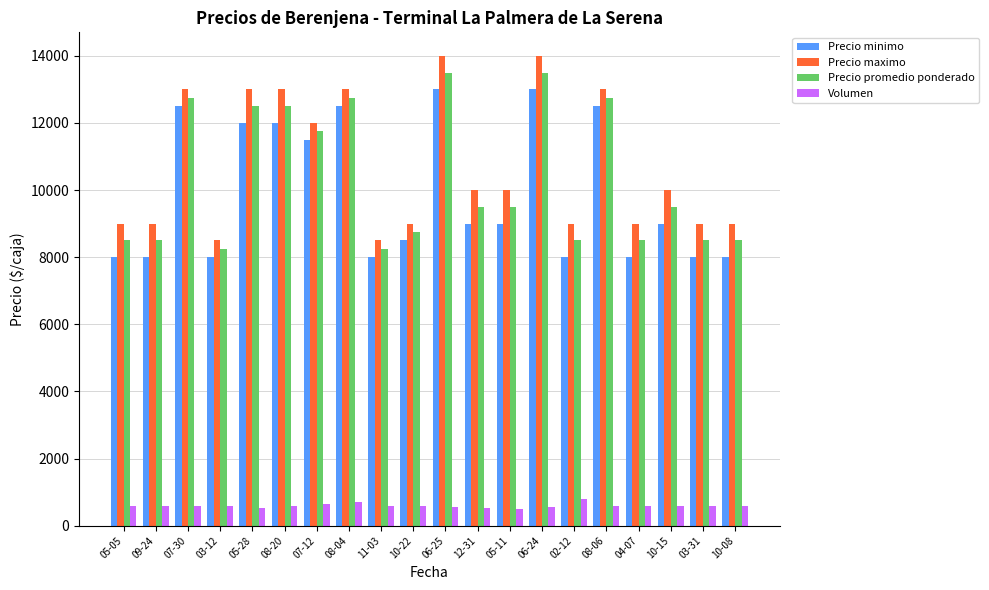

What are all the series names shown in the legend?

Precio minimo, Precio maximo, Precio promedio ponderado, Volumen